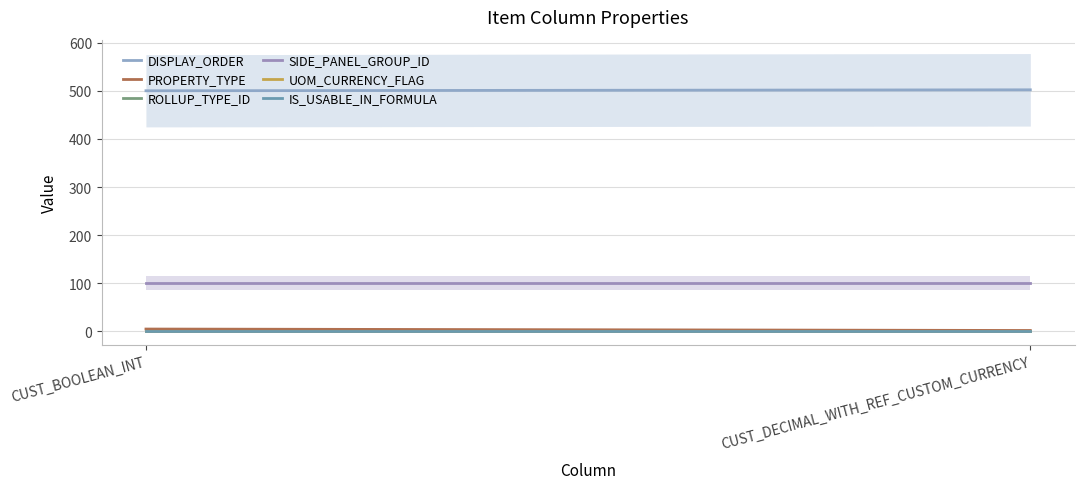

At which label is PROPERTY_TYPE closest to 3?

CUST_DECIMAL_WITH_REF_CUSTOM_CURRENCY